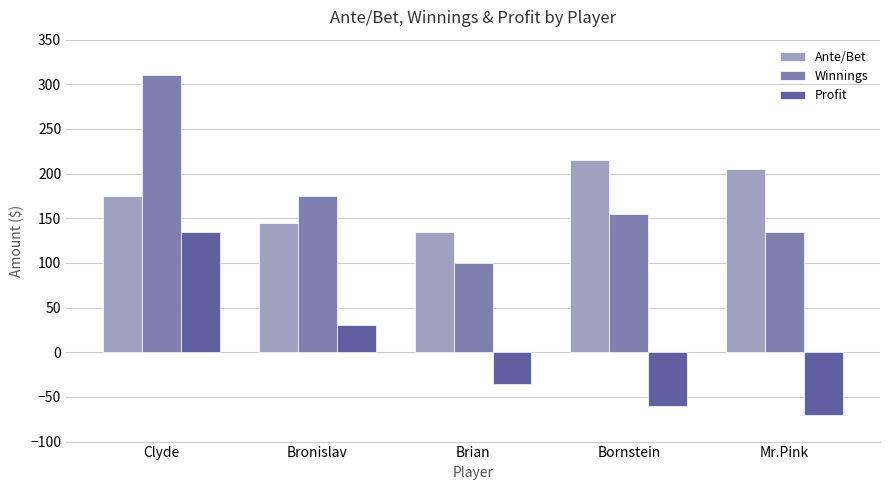

At how many categories does at least one series exceed 91?

5